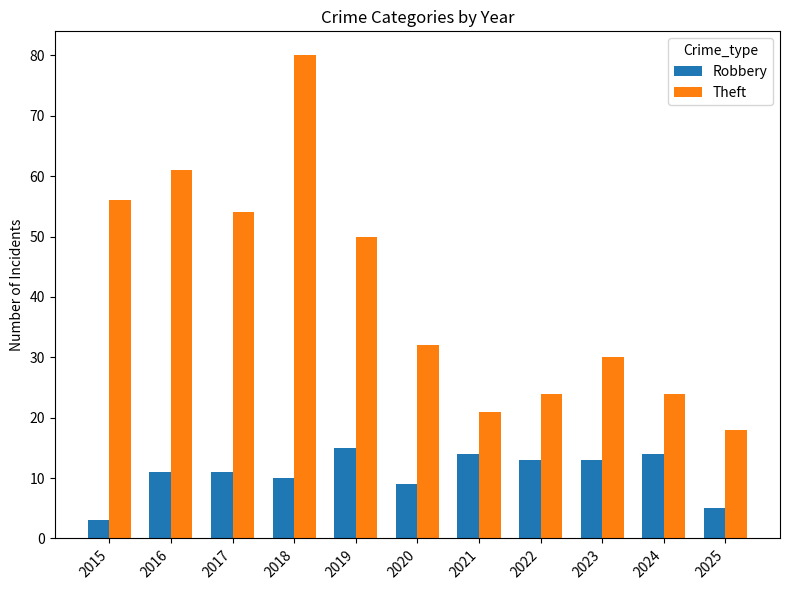

Is it true that Theft equals 50 at 2019?

True